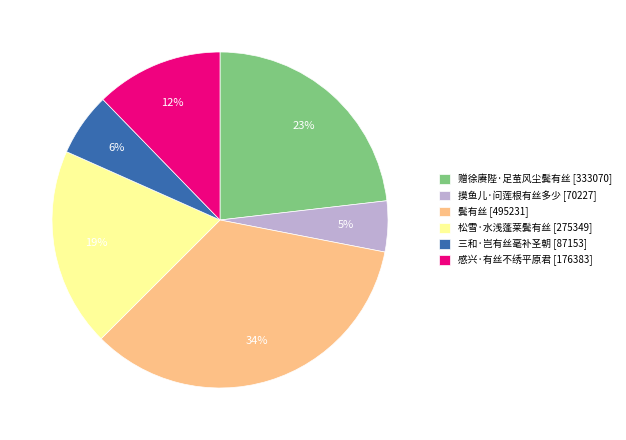

Which category has the smallest portion of the pie?

摸鱼儿·问莲根有丝多少